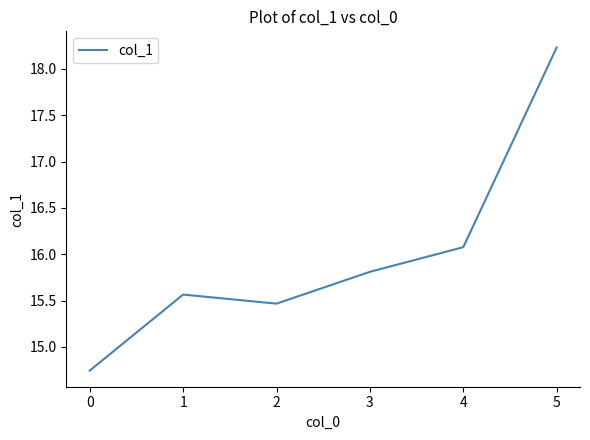

List the labels in order of value, largest first.

5, 4, 3, 1, 2, 0